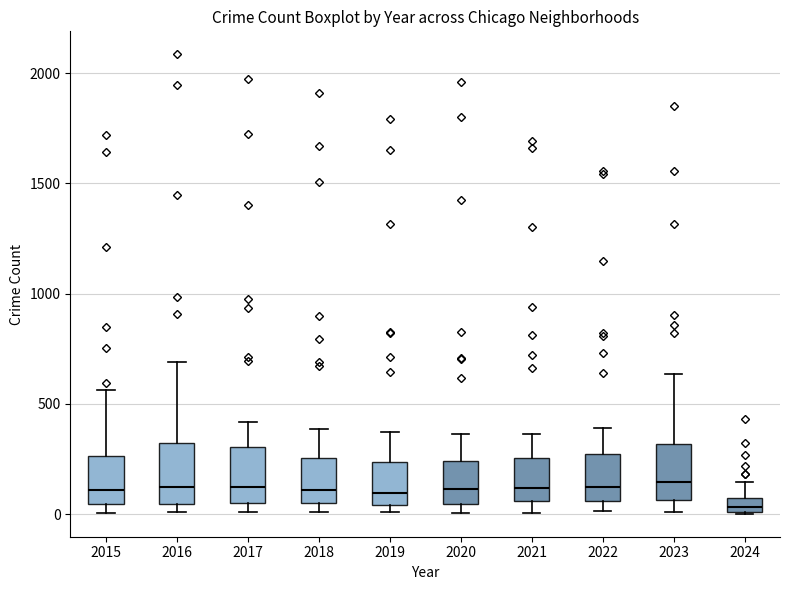

Where does the median line of the box at x = 2016 sit on the y-axis? The values are not printed on the chart, so give them approximately, as read against the axis.

150